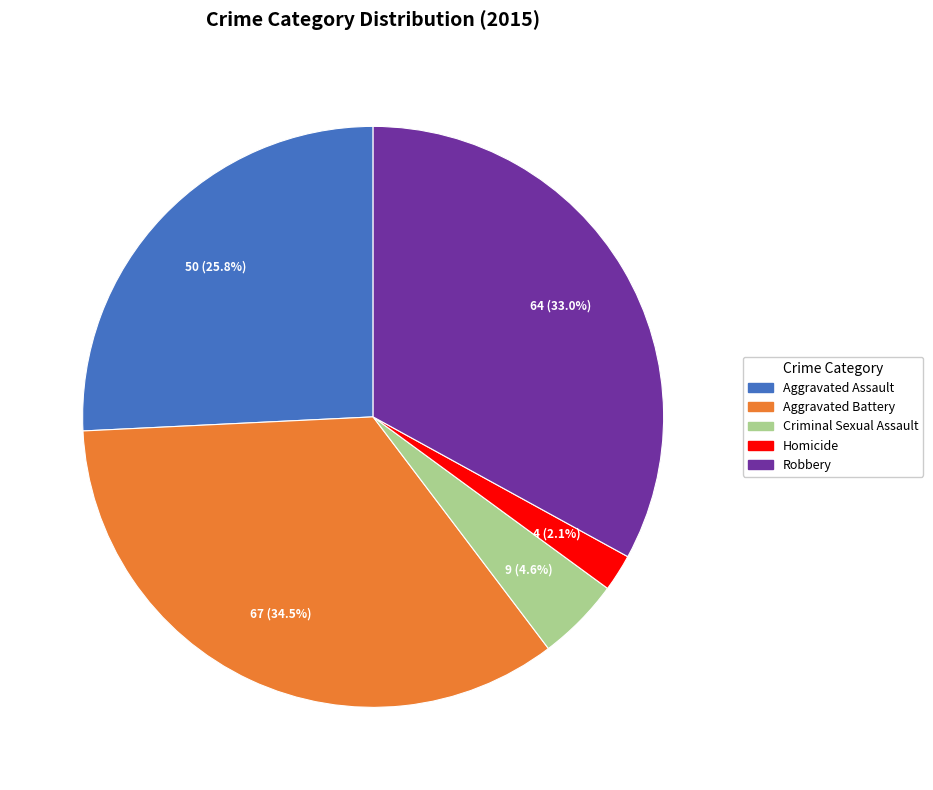

Is there any slice that represents more than half of the pie?

No